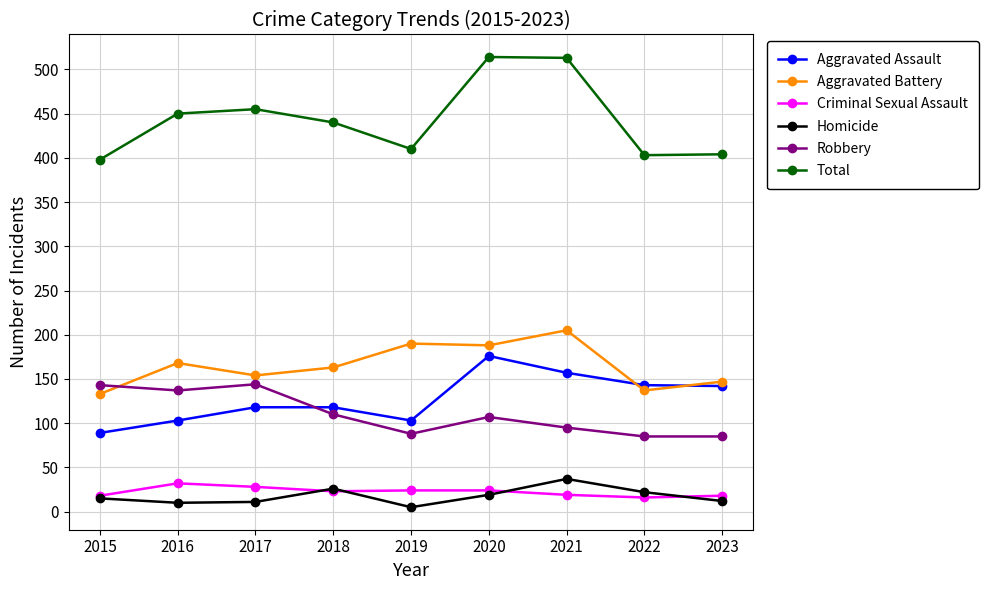

What is the value of the Criminal Sexual Assault point at the 6th from the left?

24